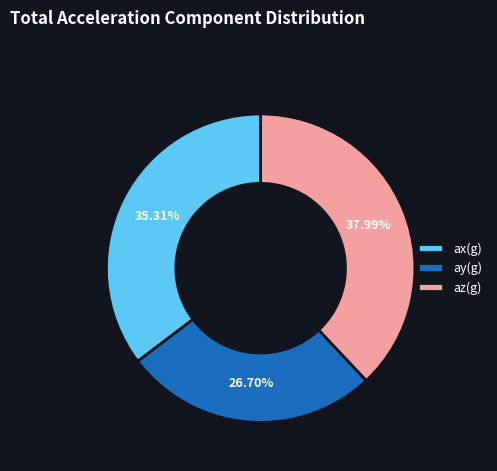

Count the number of slices in the pie.

3